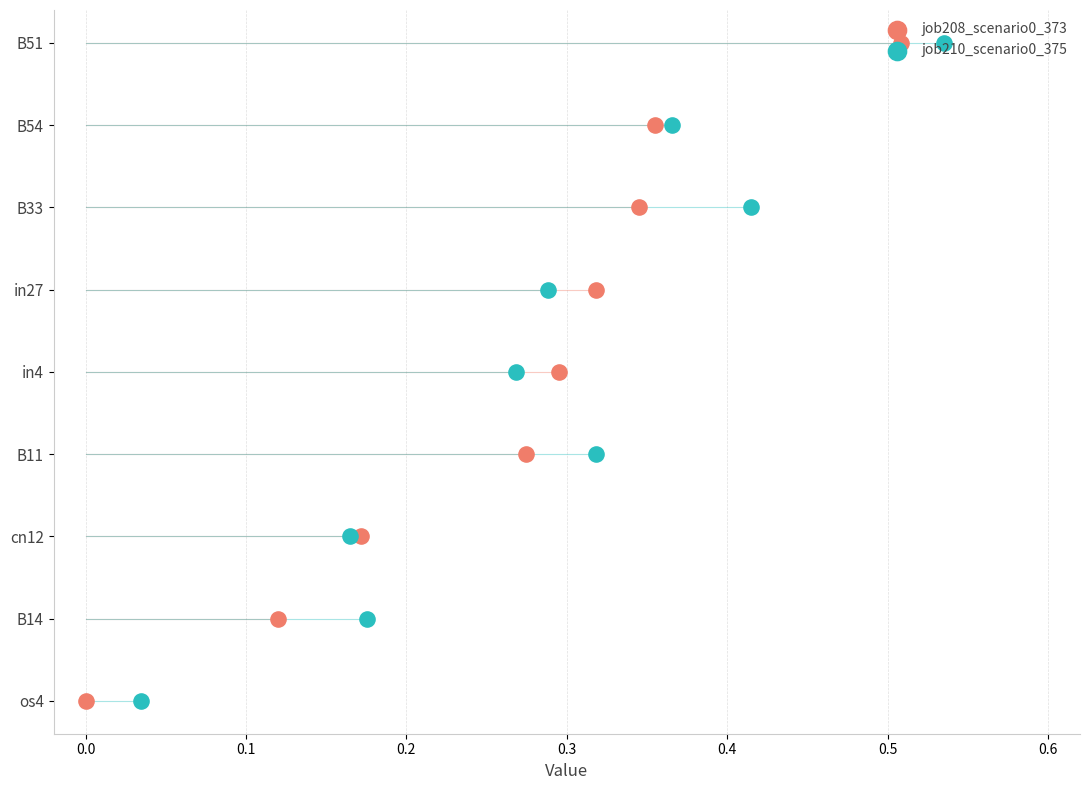

Which series has the widest spread of Y values?

job208_scenario0_373